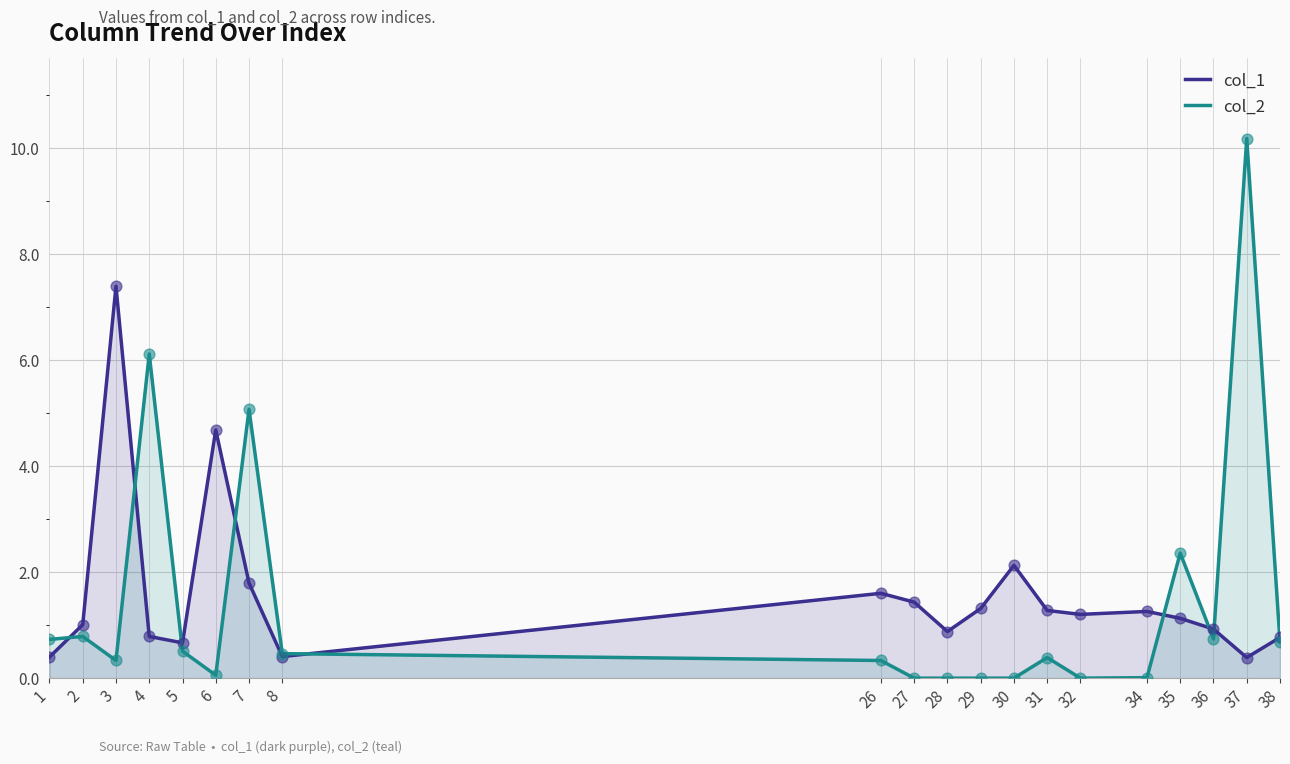

At how many categories does at least one series exceed 5?

4